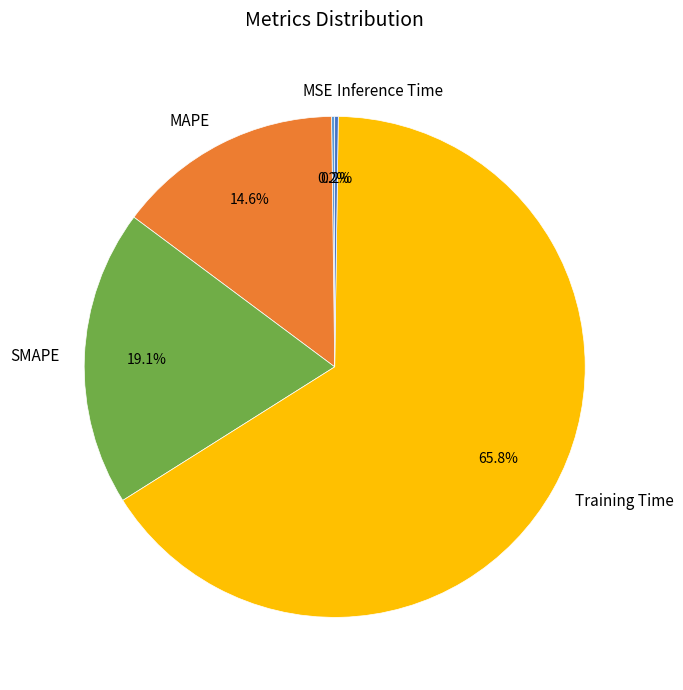

Which slice is the largest?

Training Time